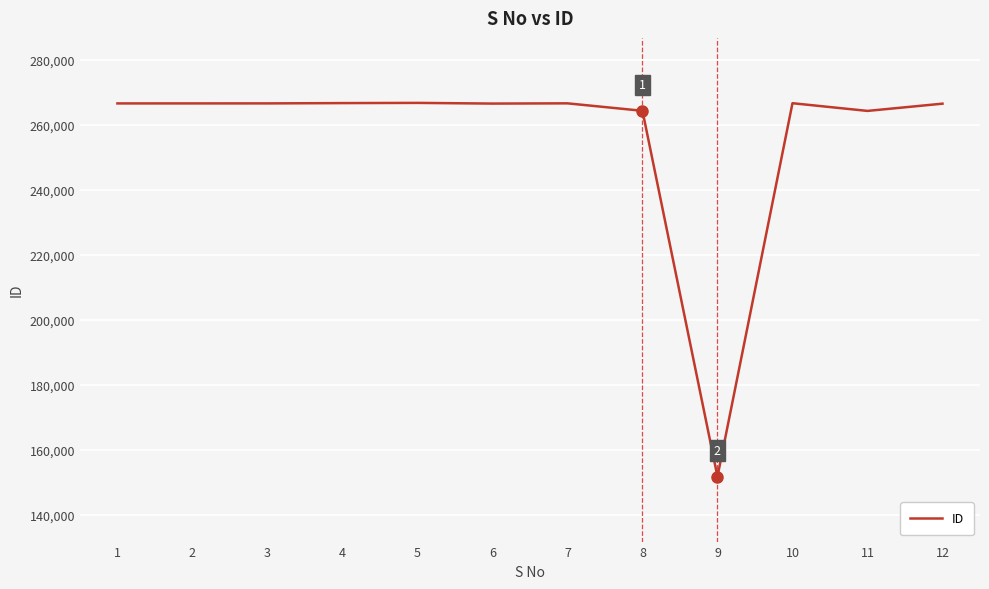

Approximately how many times larger is the value at 2 compared to 4?

1.0